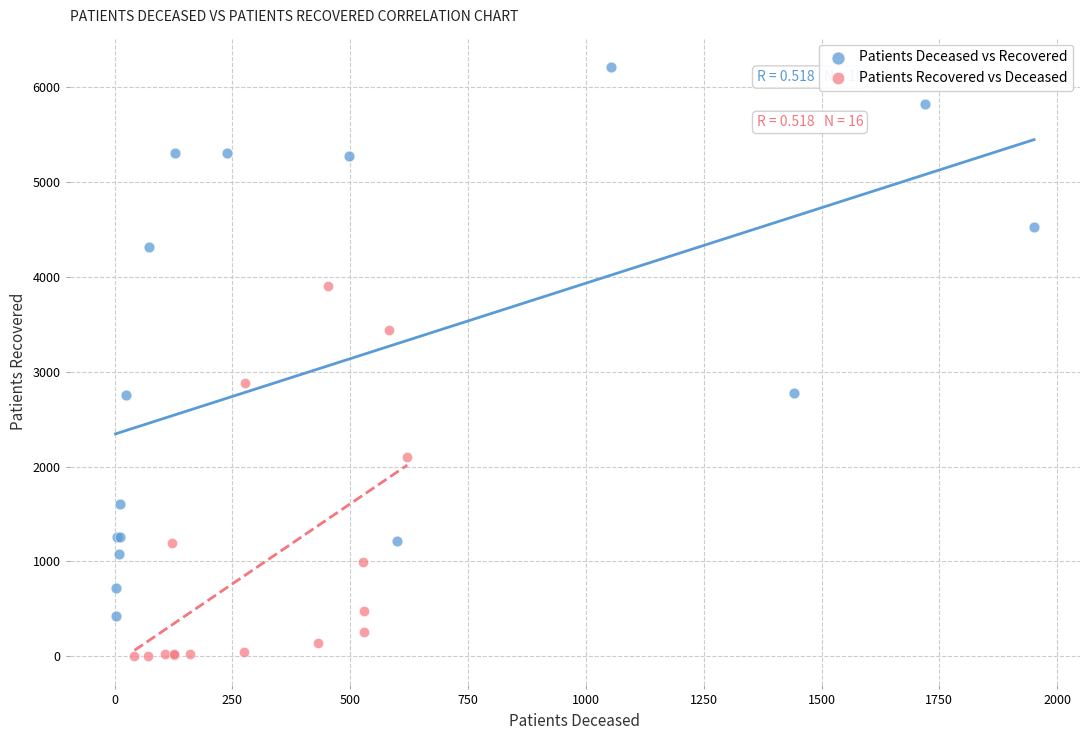

What are all the series names shown in the legend?

Patients Deceased vs Recovered, Patients Recovered vs Deceased